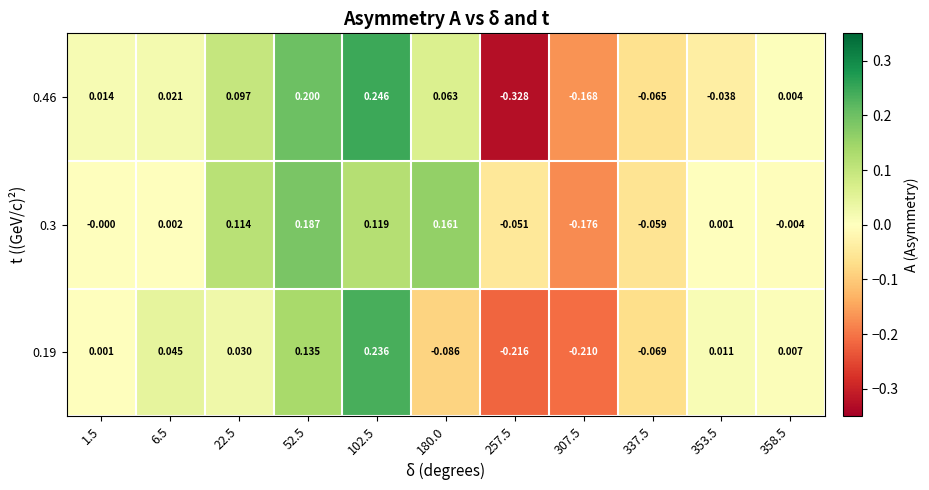

Which series has the largest range (max minus min)?

0.46